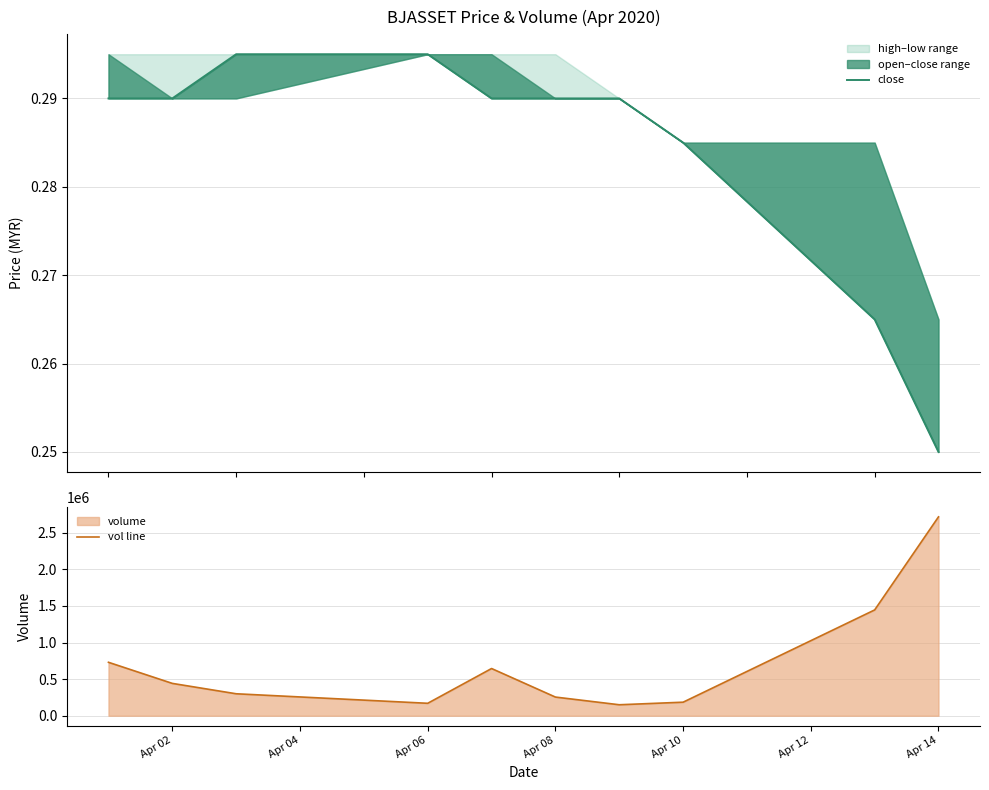

True or false: vol line and close cross at least once.

False